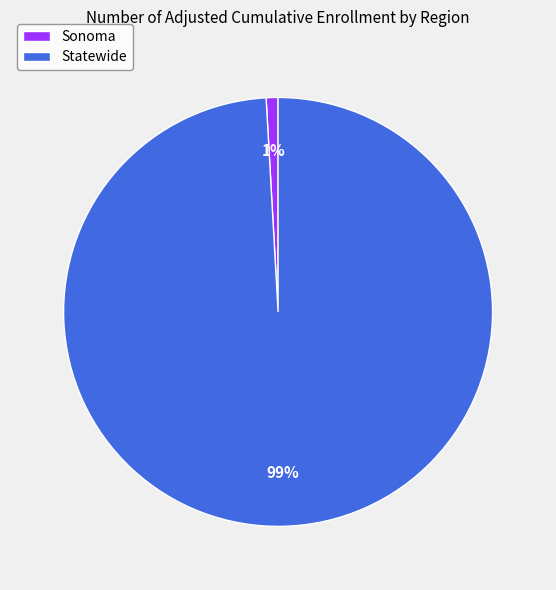

To the nearest percent, what portion does Statewide represent?

99%